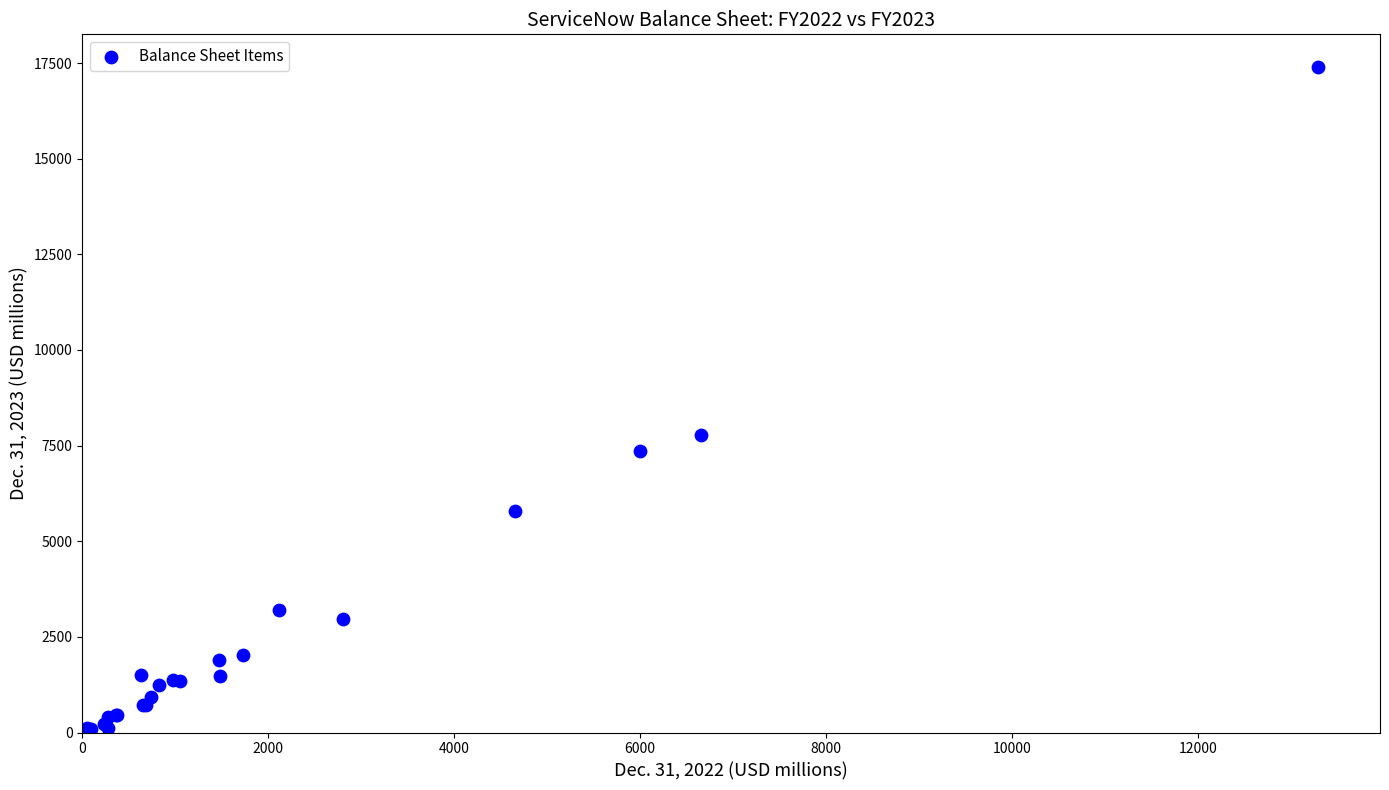

What Y value in the scatter plot is closest to 8734?

7777